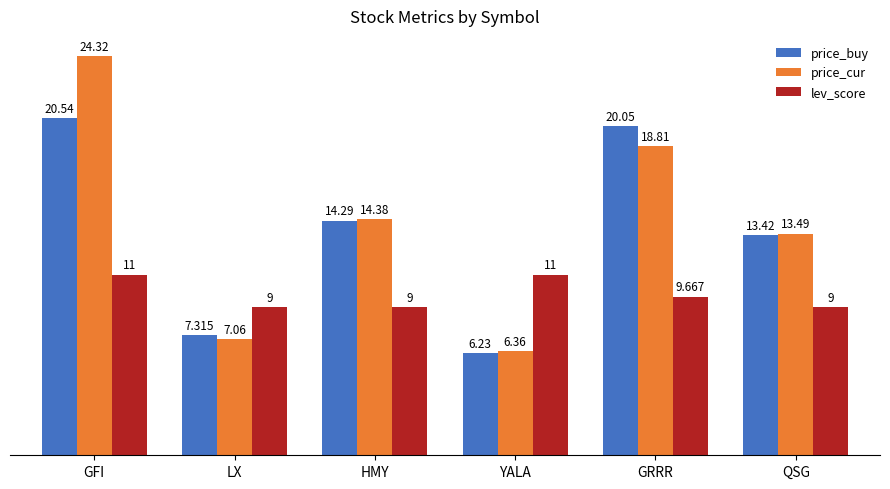

Between GFI and LX, which series saw the biggest shift?

price_cur